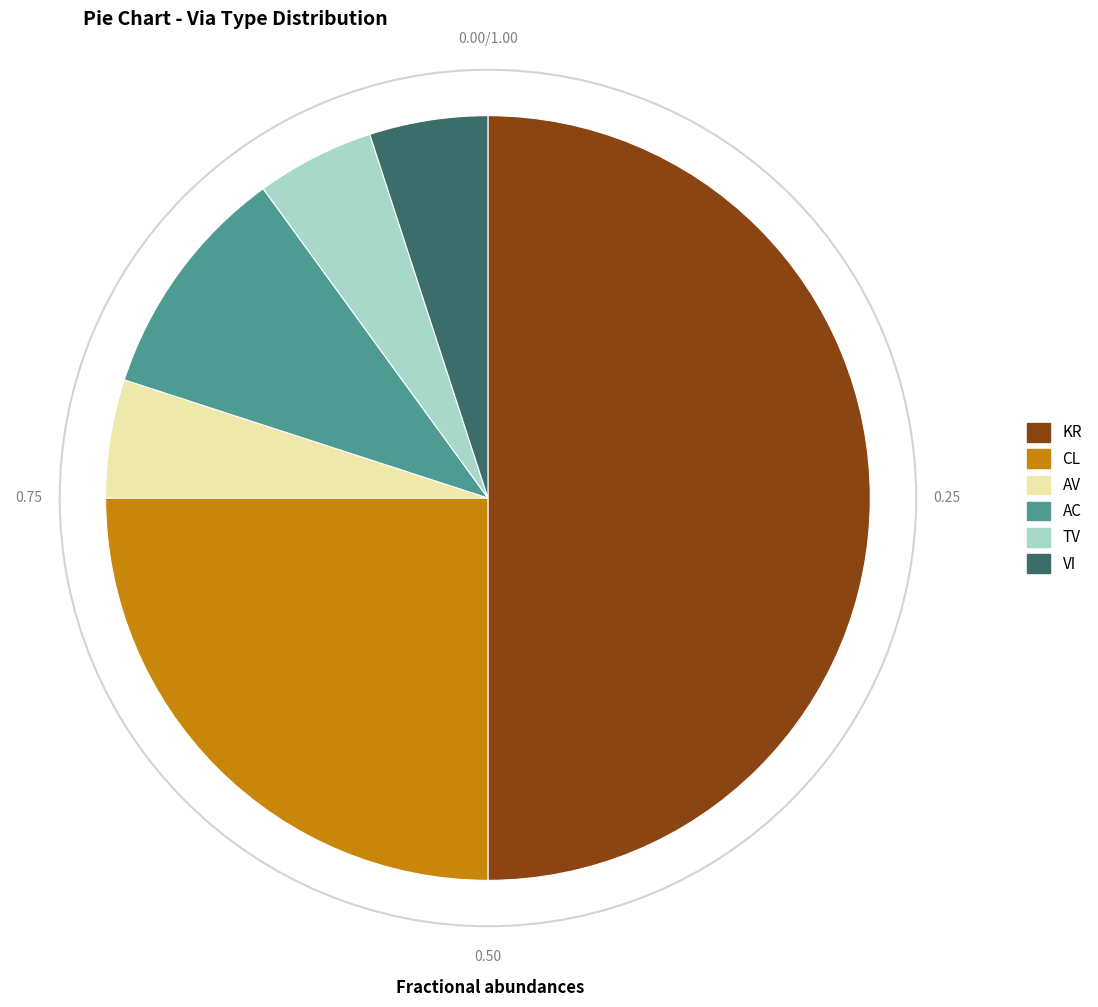

Do AV and AC together represent more than half of the pie?

No